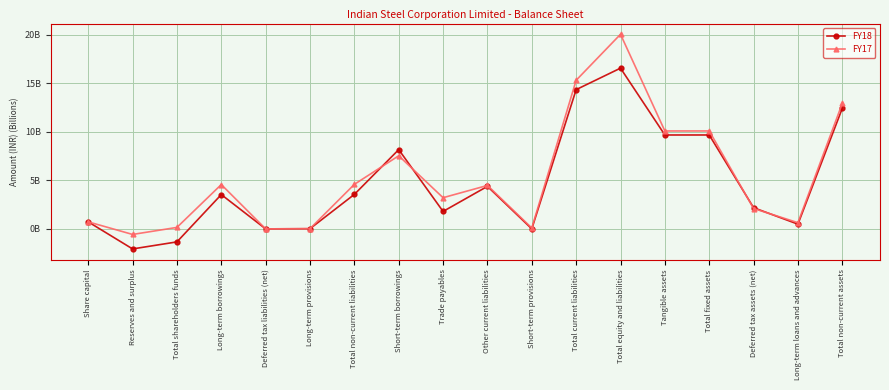

List the labels in order of FY18 value, largest first.

Total equity and liabilities, Total current liabilities, Total non-current assets, Total fixed assets, Tangible assets, Short-term borrowings, Other current liabilities, Total non-current liabilities, Long-term borrowings, Deferred tax assets (net), Trade payables, Share capital, Long-term loans and advances, Long-term provisions, Short-term provisions, Deferred tax liabilities (net), Total shareholders funds, Reserves and surplus